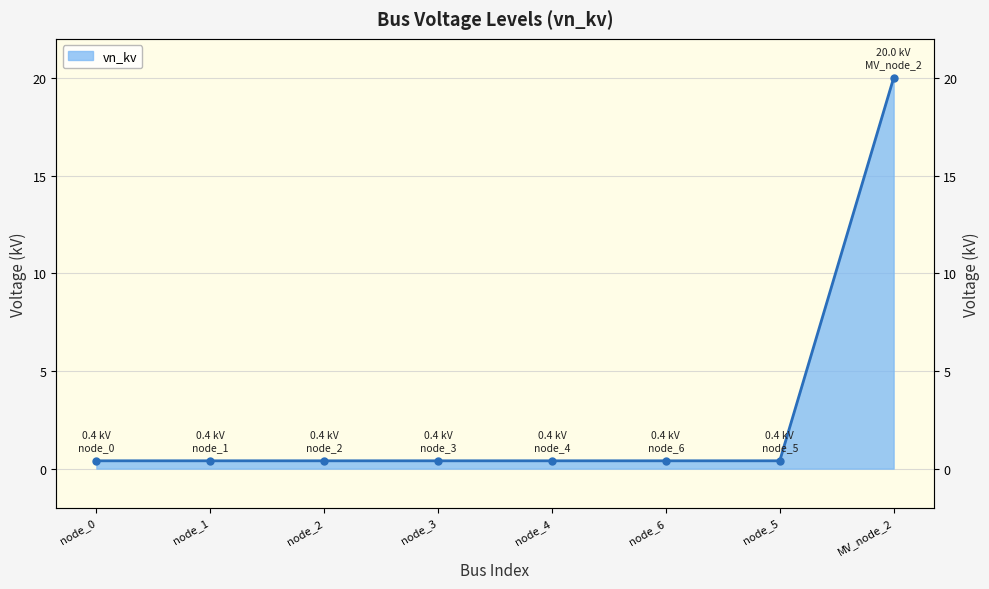

What position from the right is node_2?

6